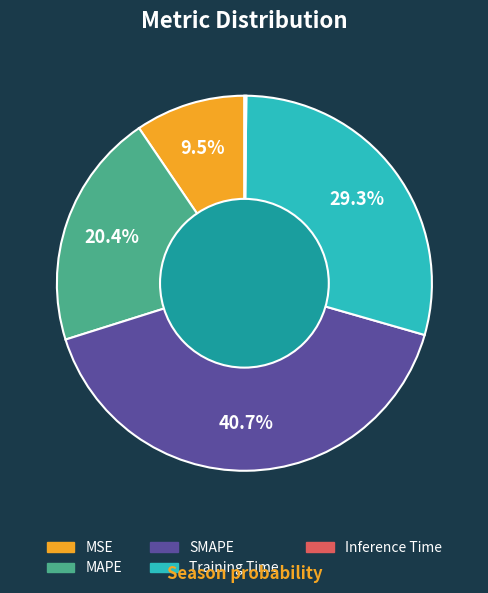

Does any single category account for the majority?

No